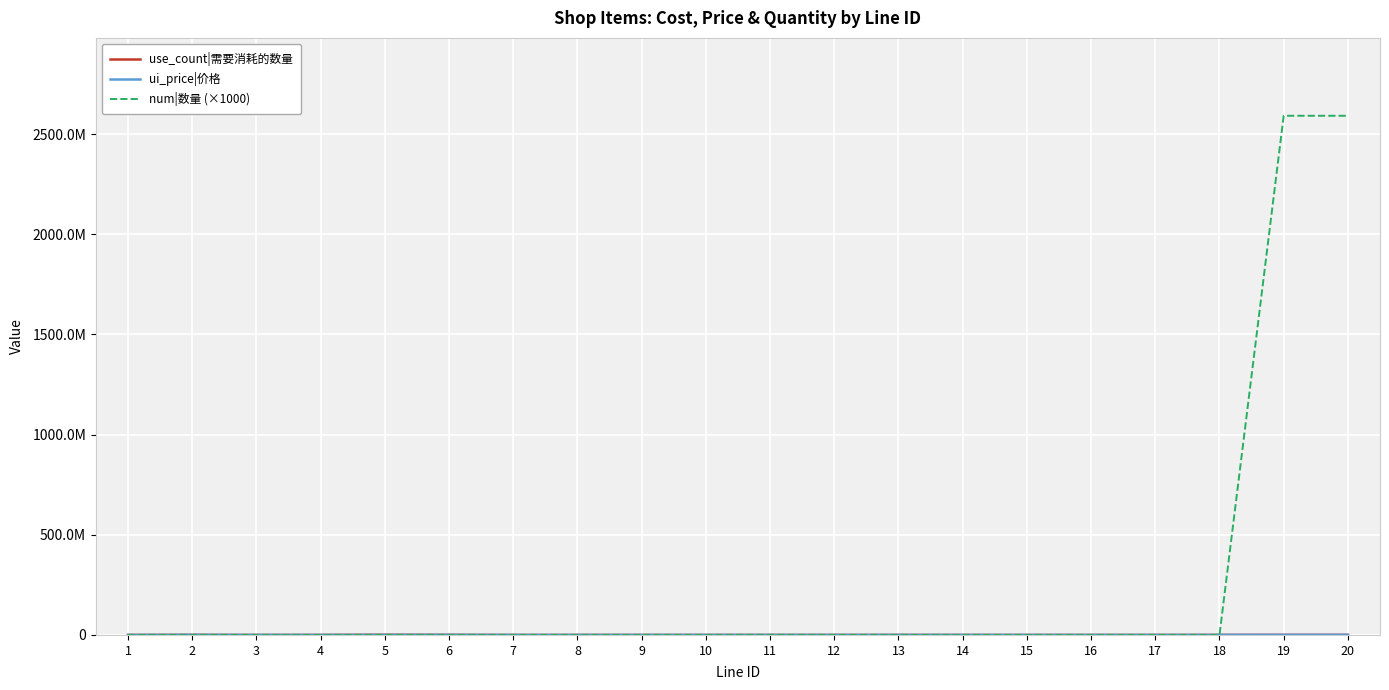

The value of use_count|需要消耗的数量 at 8 is 1000. True or false?

True